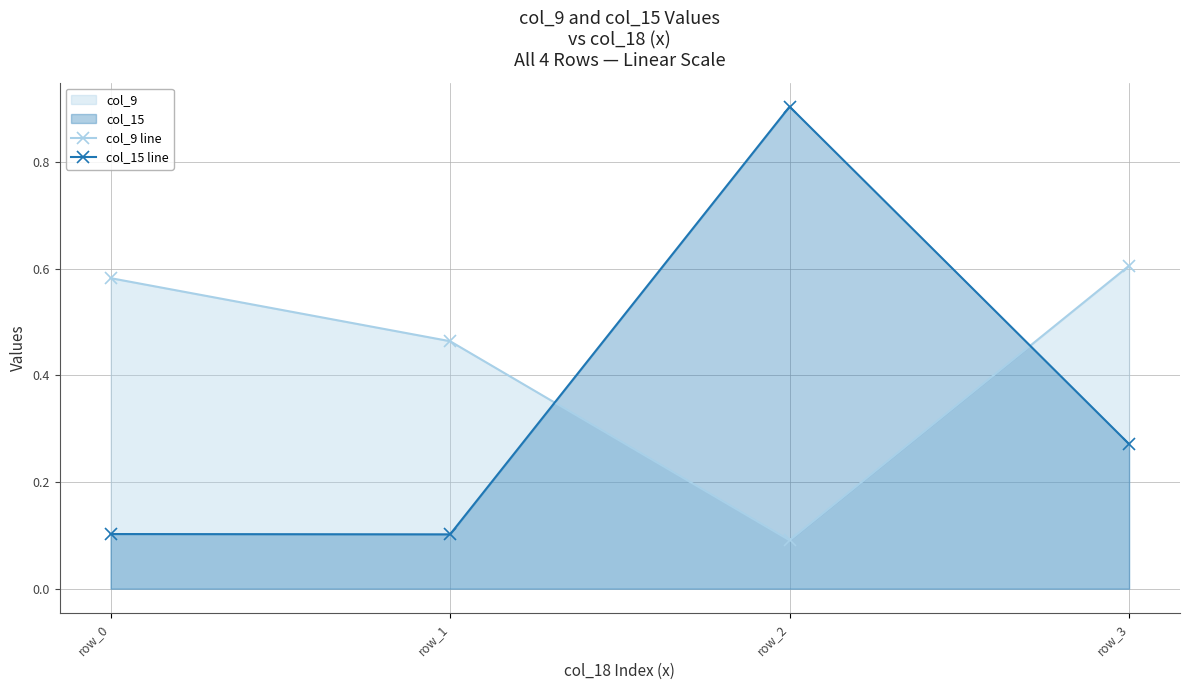

What is the minimum value for col_9 line?

0.1